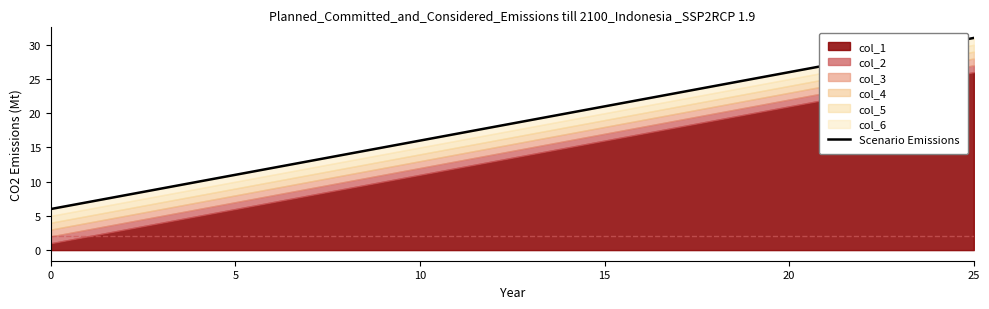

What is the greatest value displayed?

31